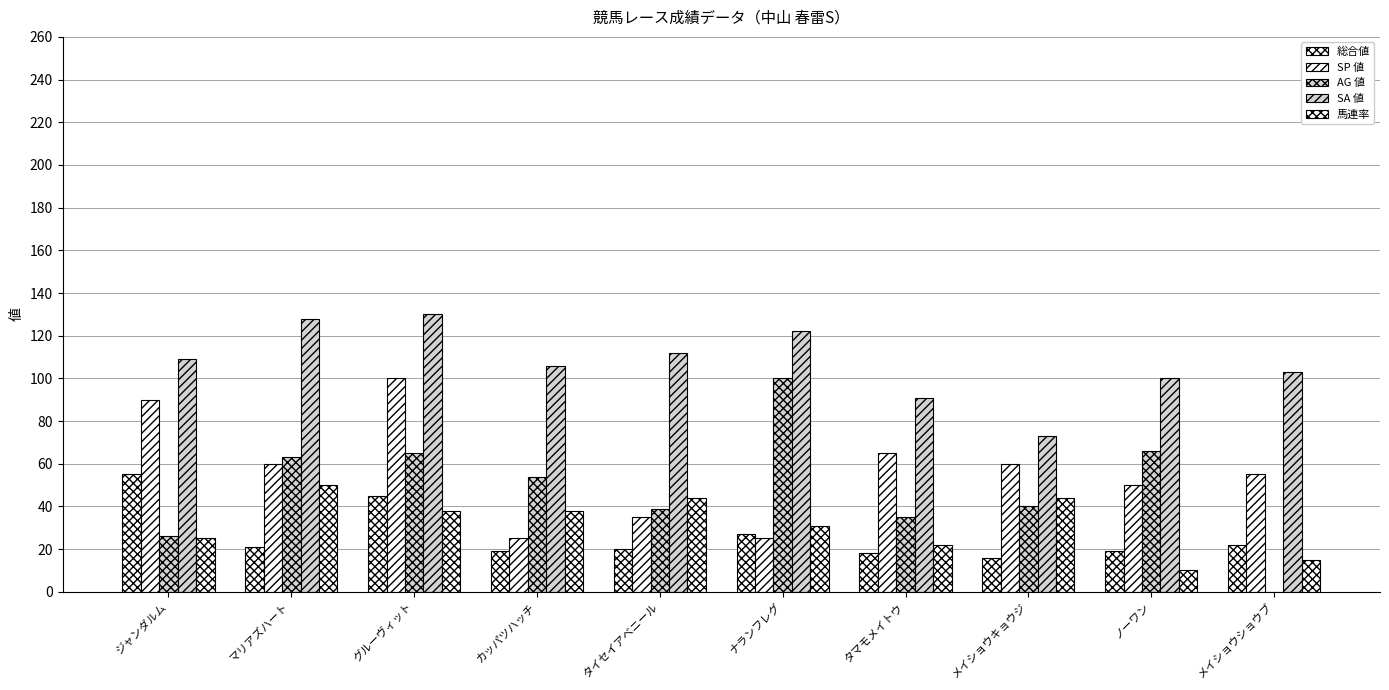

What is the total value across all series at メイショウキョウジ?

233